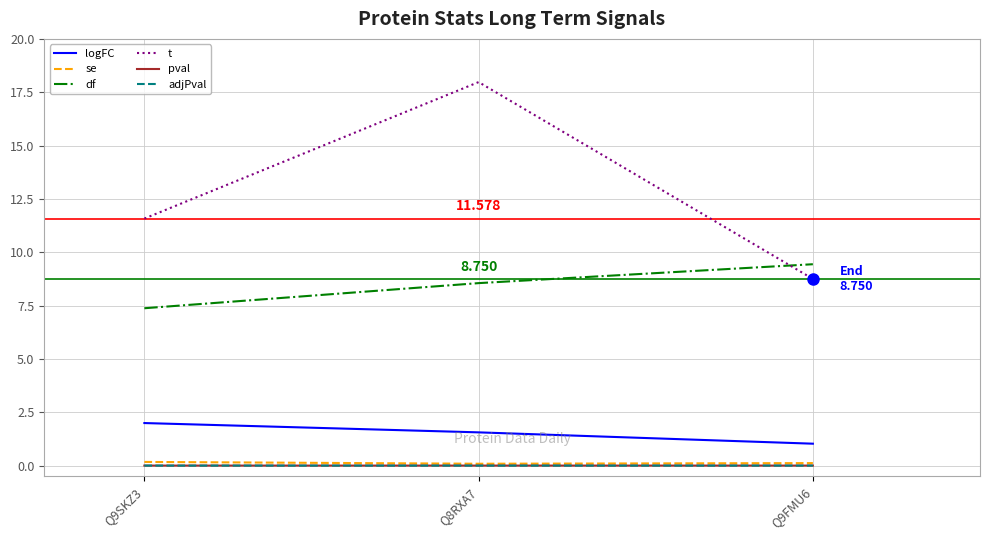

Which series changed the most between Q8RXA7 and Q9FMU6?

t